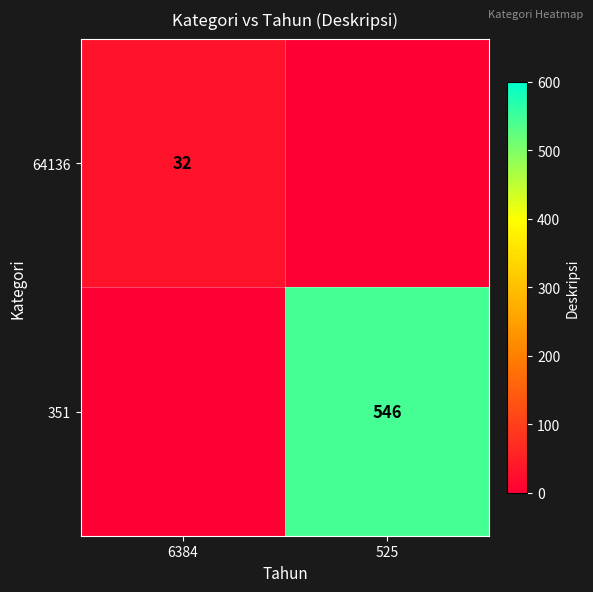

Is the value of 351 at 525 greater than the value of 64136 at 6384?

Yes